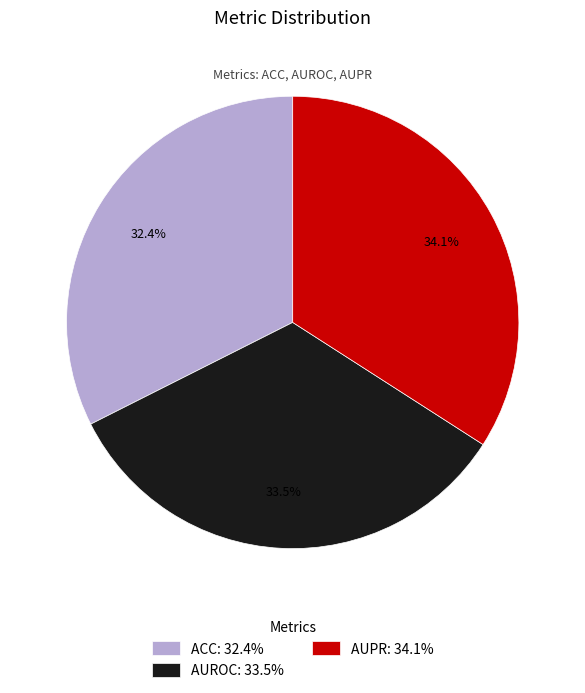

Which slice is the smallest?

ACC